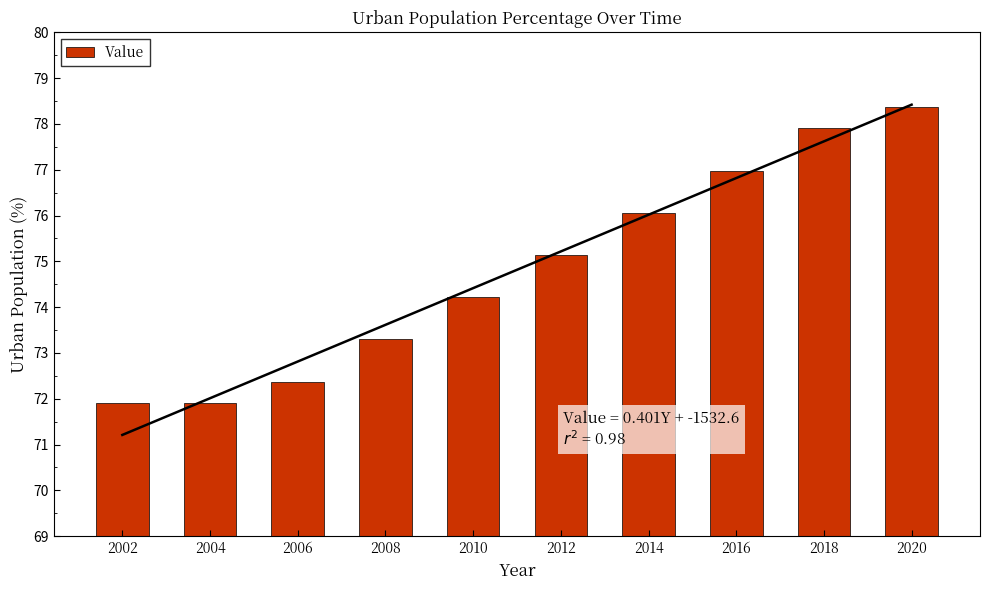

What is the maximum value shown in the chart?

78.4